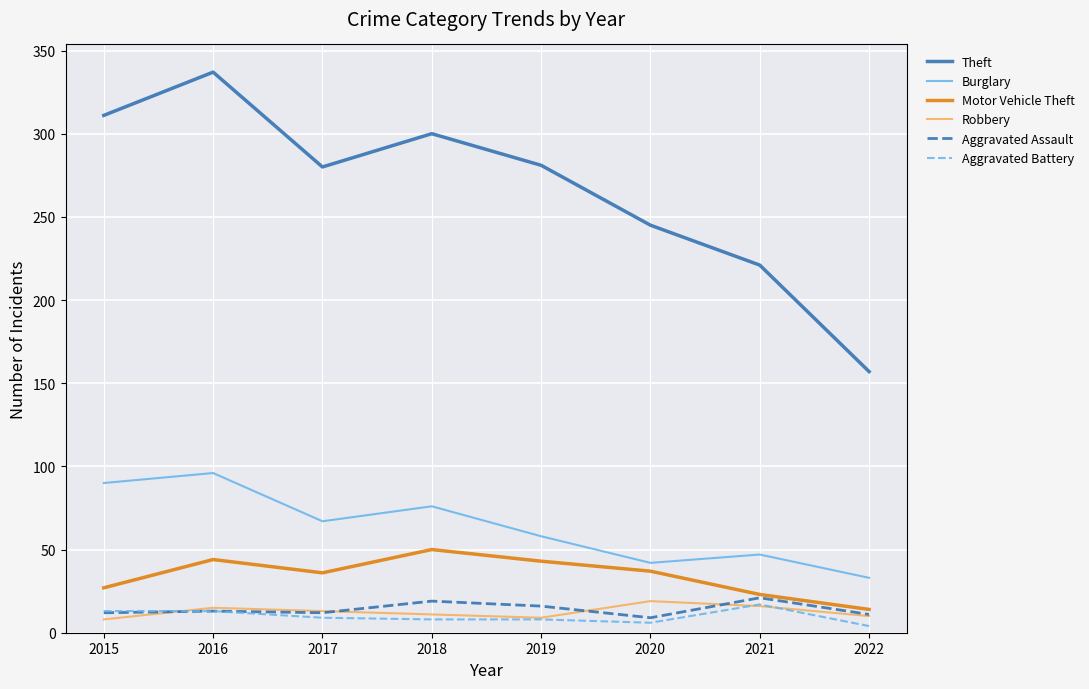

What value does the Theft series have at 2019?

281